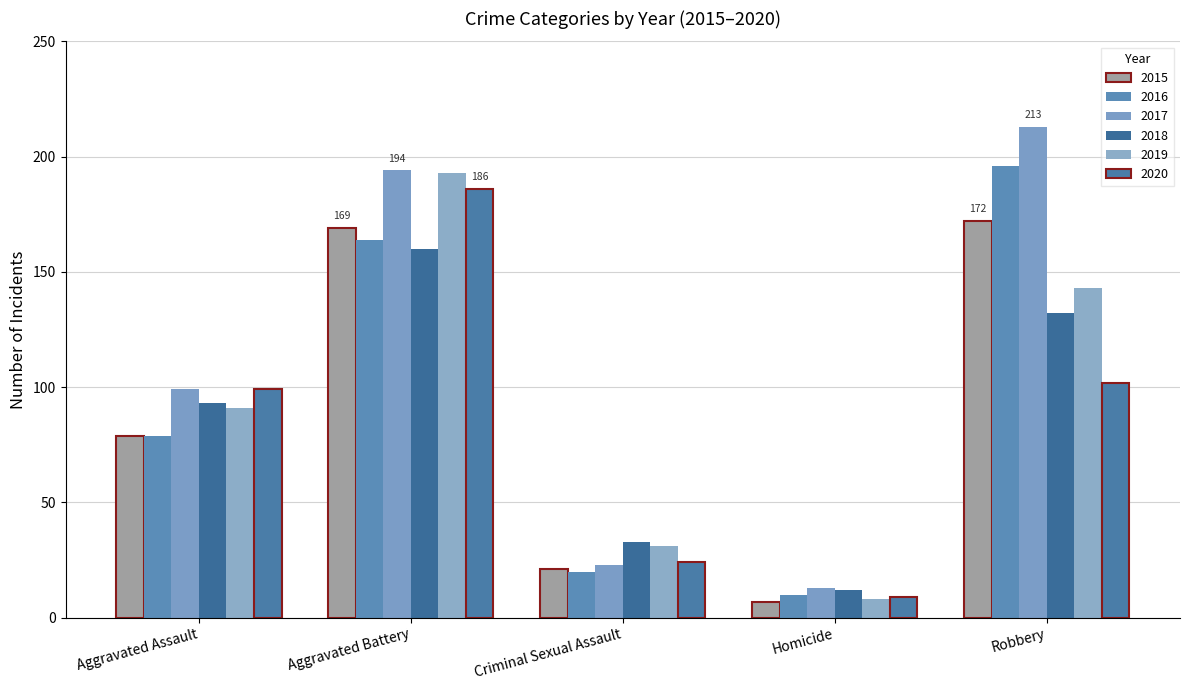

Read the 2019 value at Aggravated Battery, to the nearest 5.

195